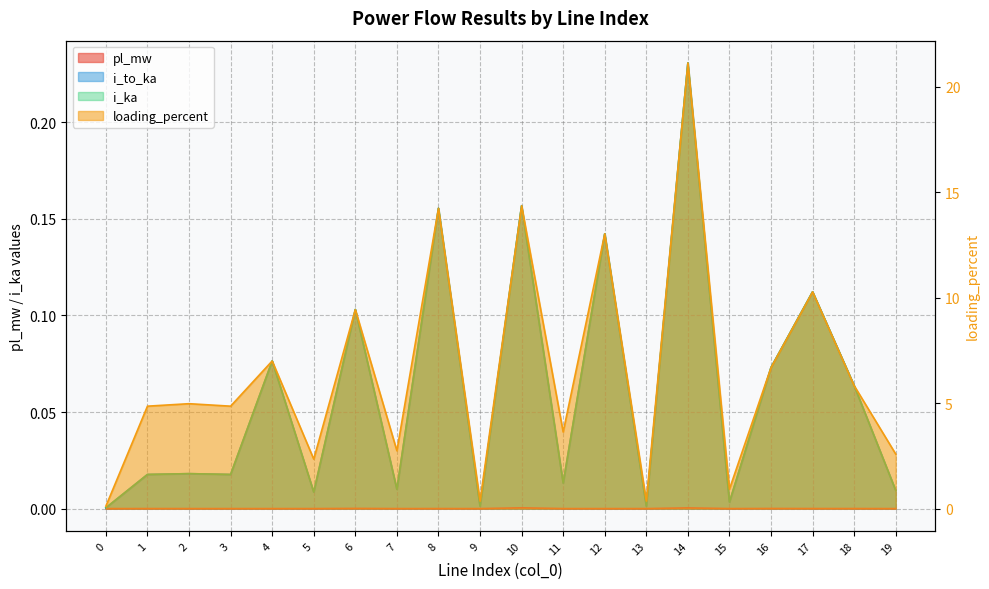

True or false: loading_percent has a value of 0.4 at 13.

True